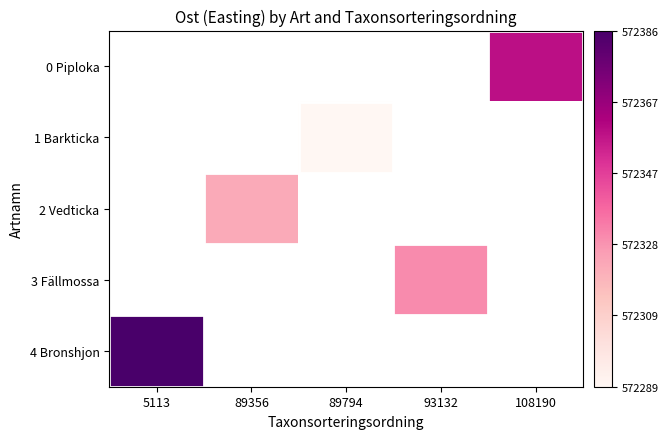

How many values in 3 Fällmossa are above zero?

1